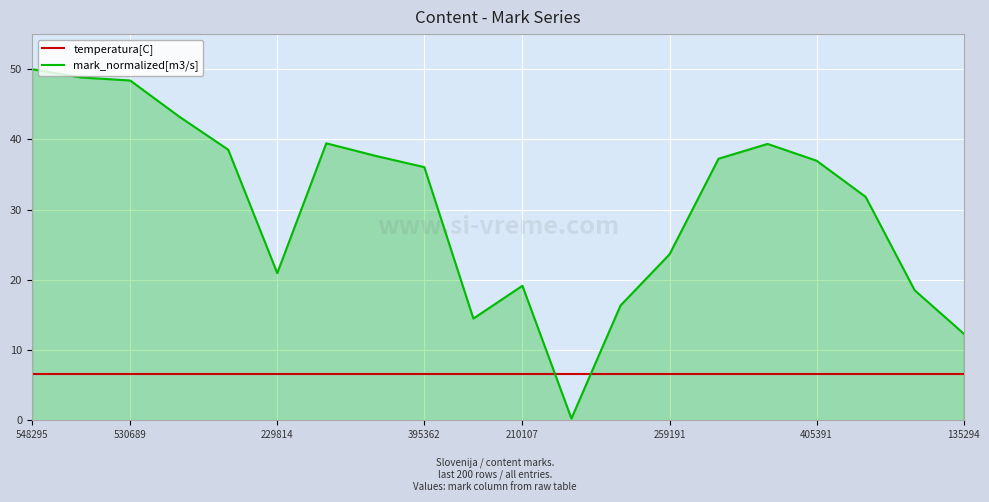

Which series has the largest total across all categories?

mark_normalized[m3/s]